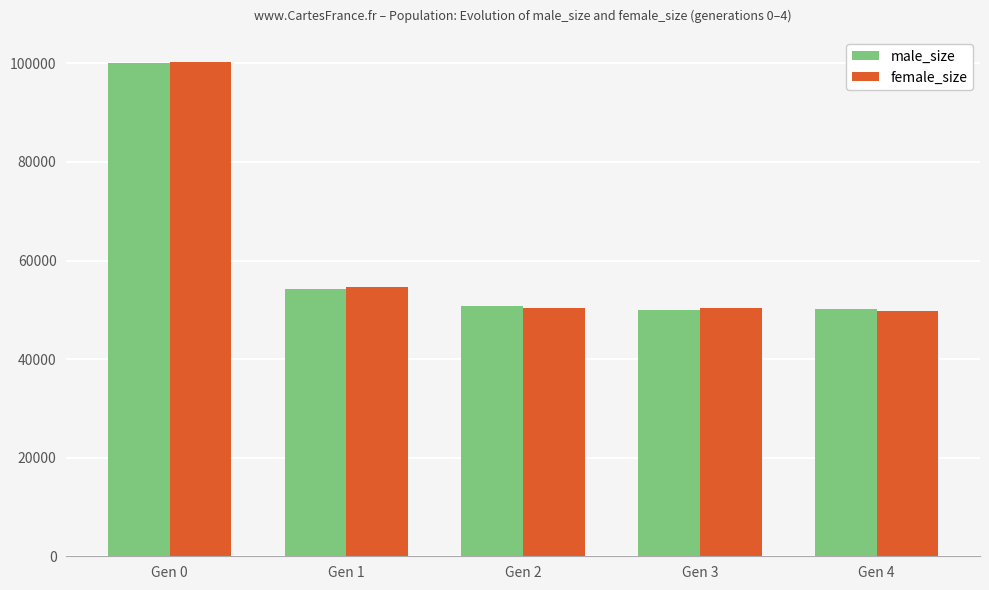

How many bars are there in each group?

2